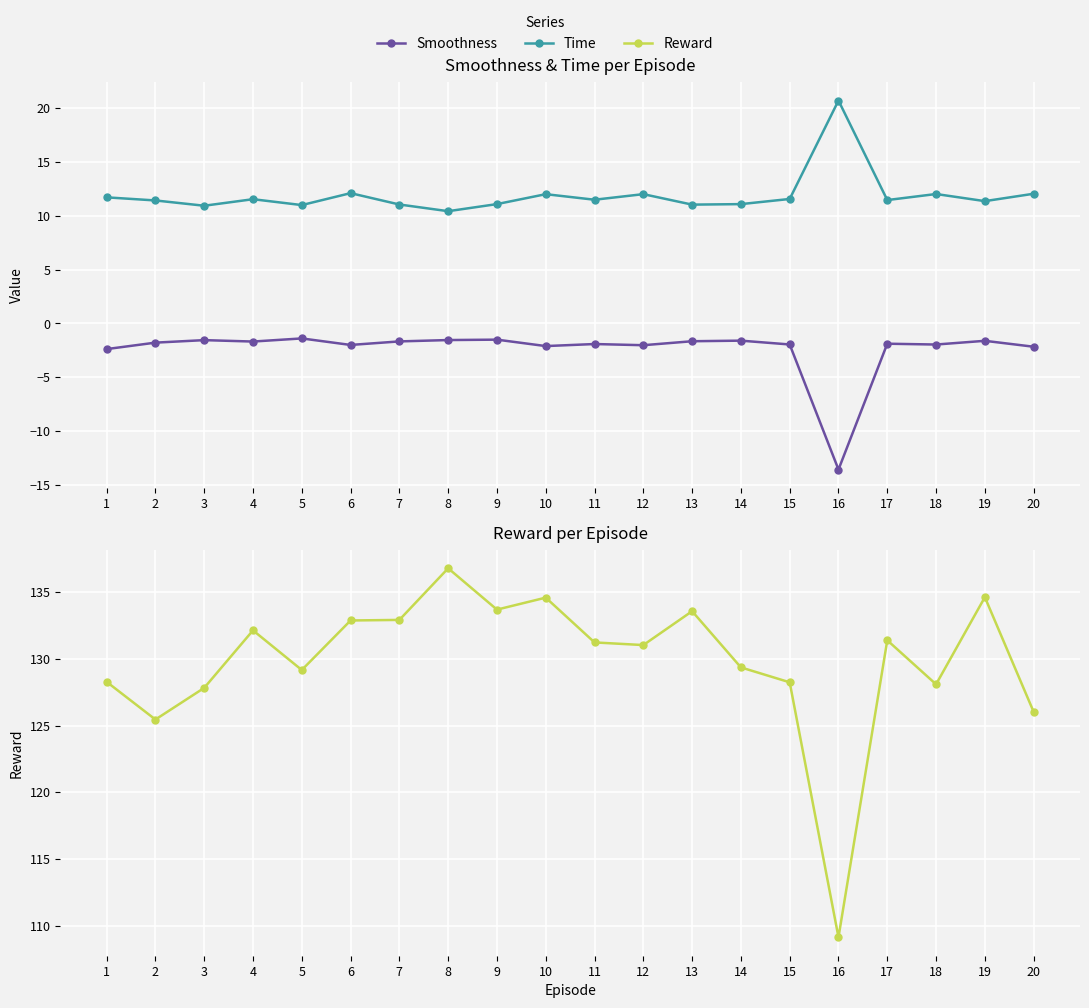

The value of Time at 3 is 10.9. True or false?

True